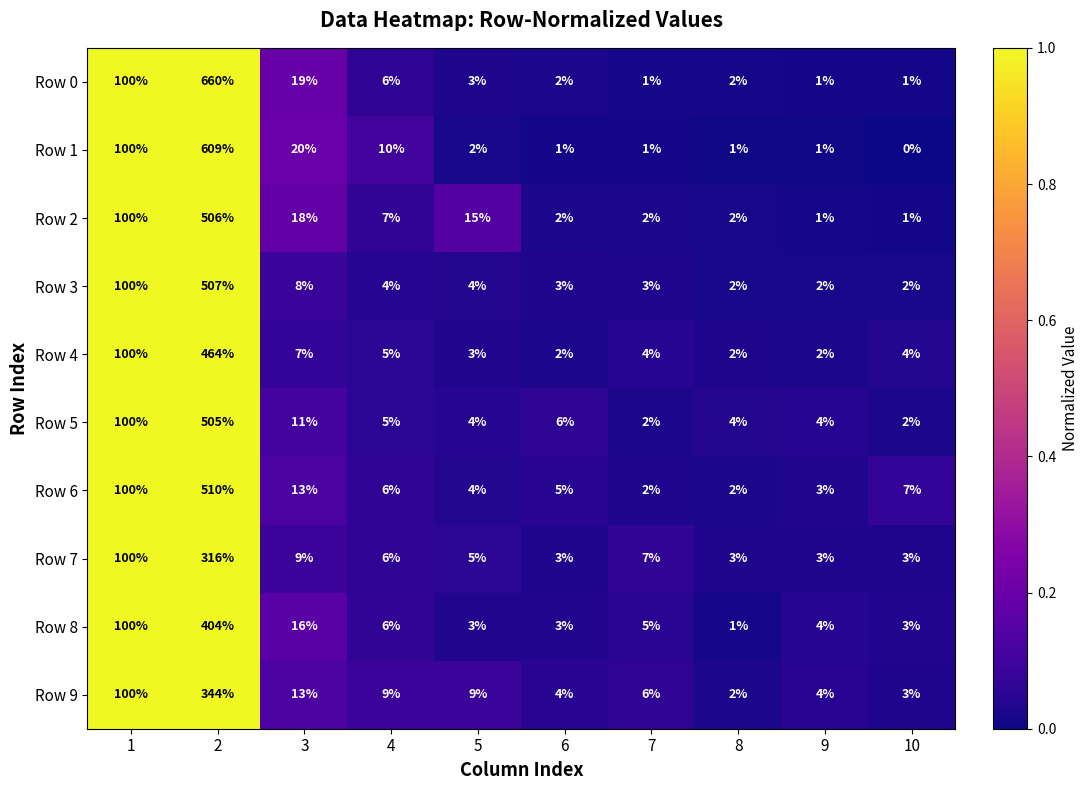

At which category is the sum across all series the highest?

2